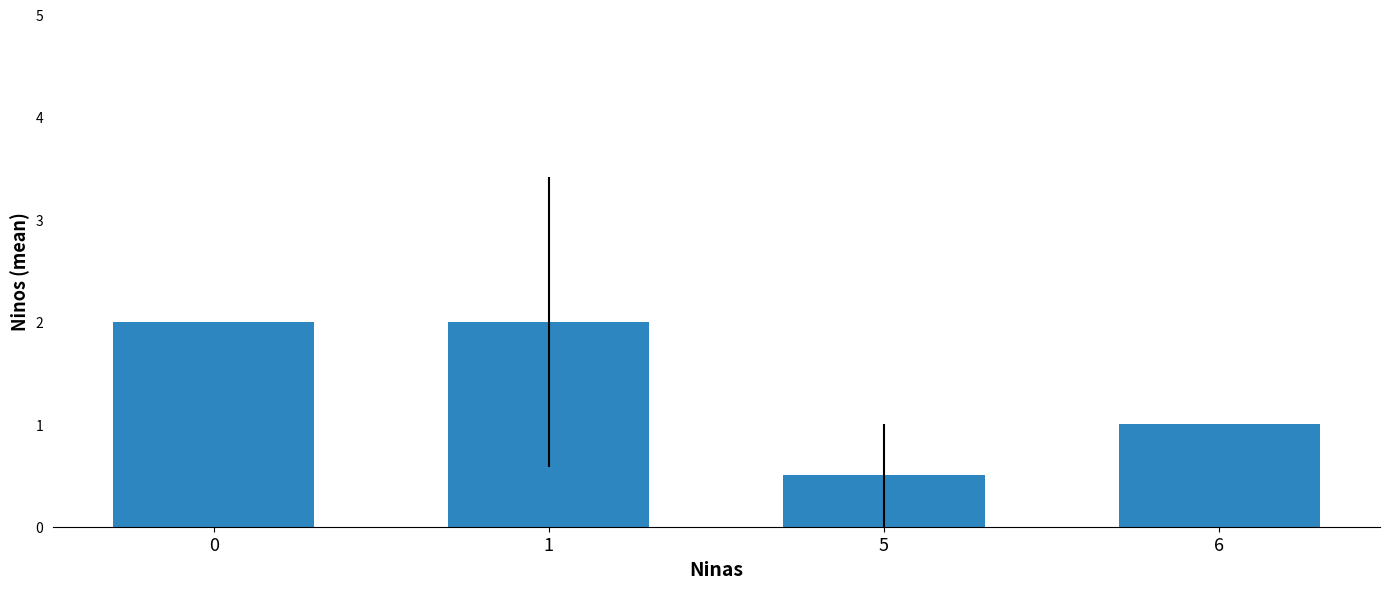

Reading left to right, what are all the values shown in this chart?

0=2.0	1=2.0	5=0.5	6=1.0